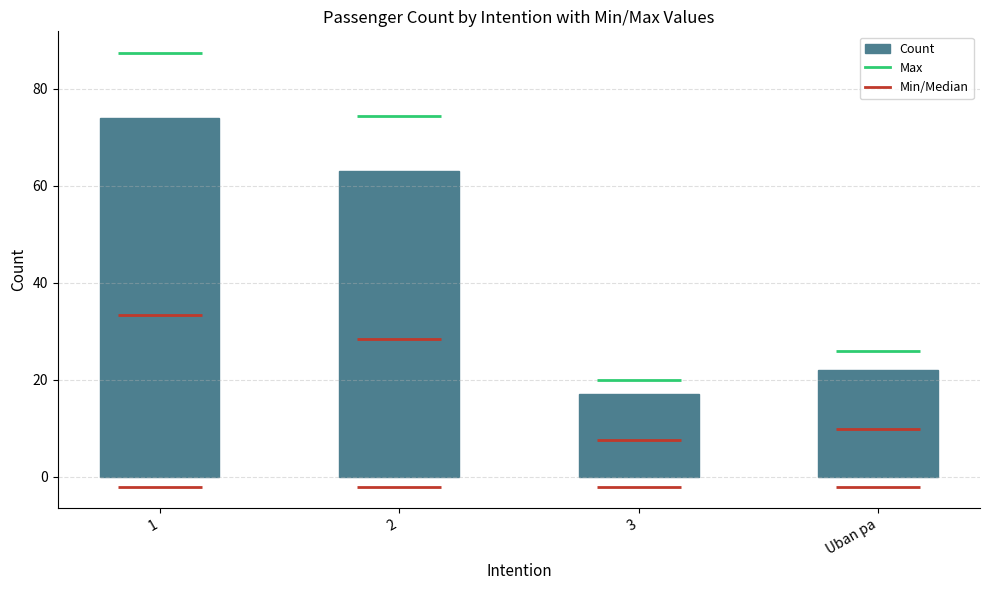

Approximately how many times larger is the value at 1 compared to Uban pa?

3.4